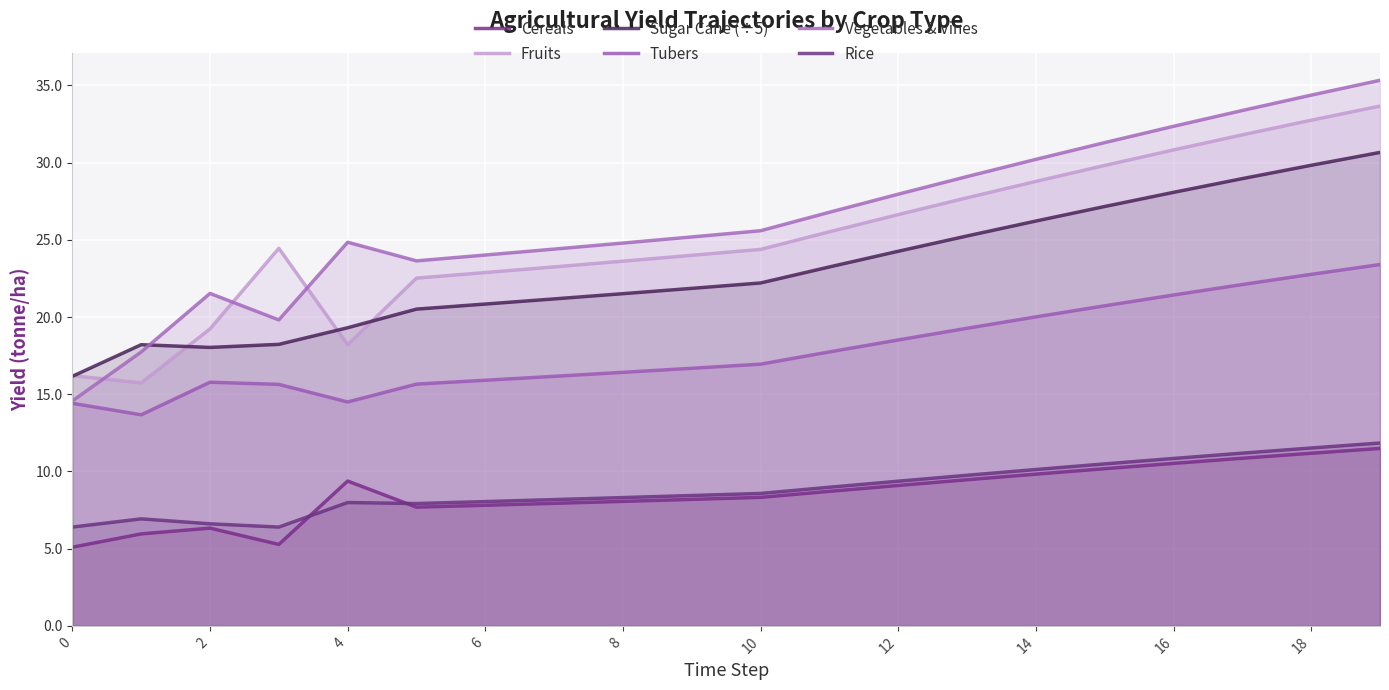

What is the average value of the Cereals series?

8.6